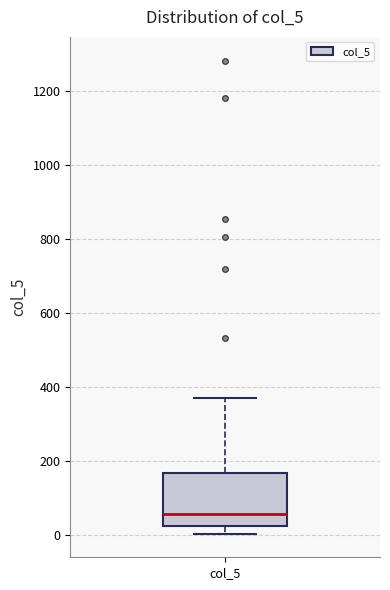

Read this box plot against the y-axis: the position of the median line, the range covered by the box, and the ends of both whiskers. The values are not printed on the chart, so give them approximately, as read against the axis.

median 60, box 20 to 160, whiskers 0 to 360